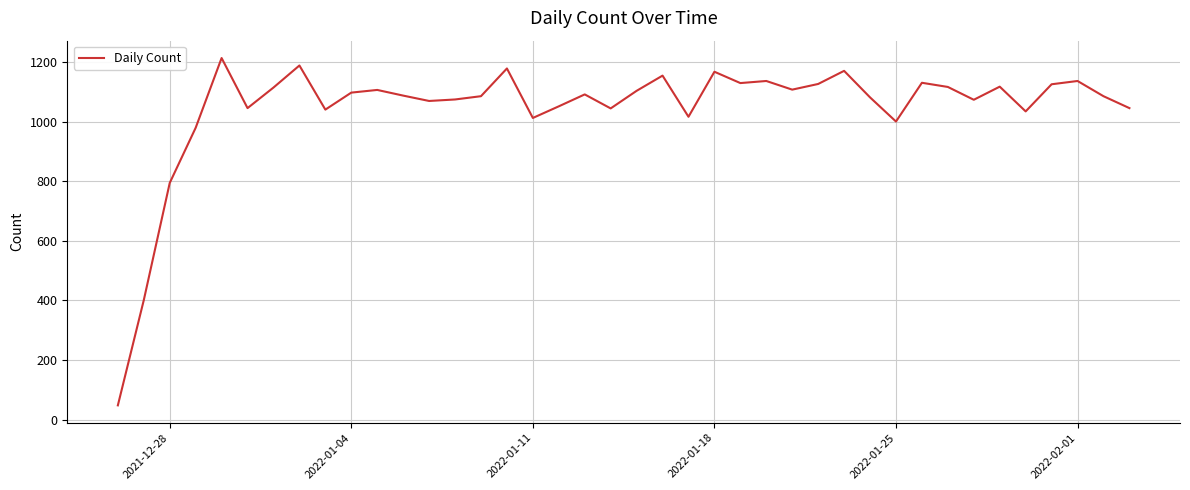

What is the maximum value shown in the chart?

1213